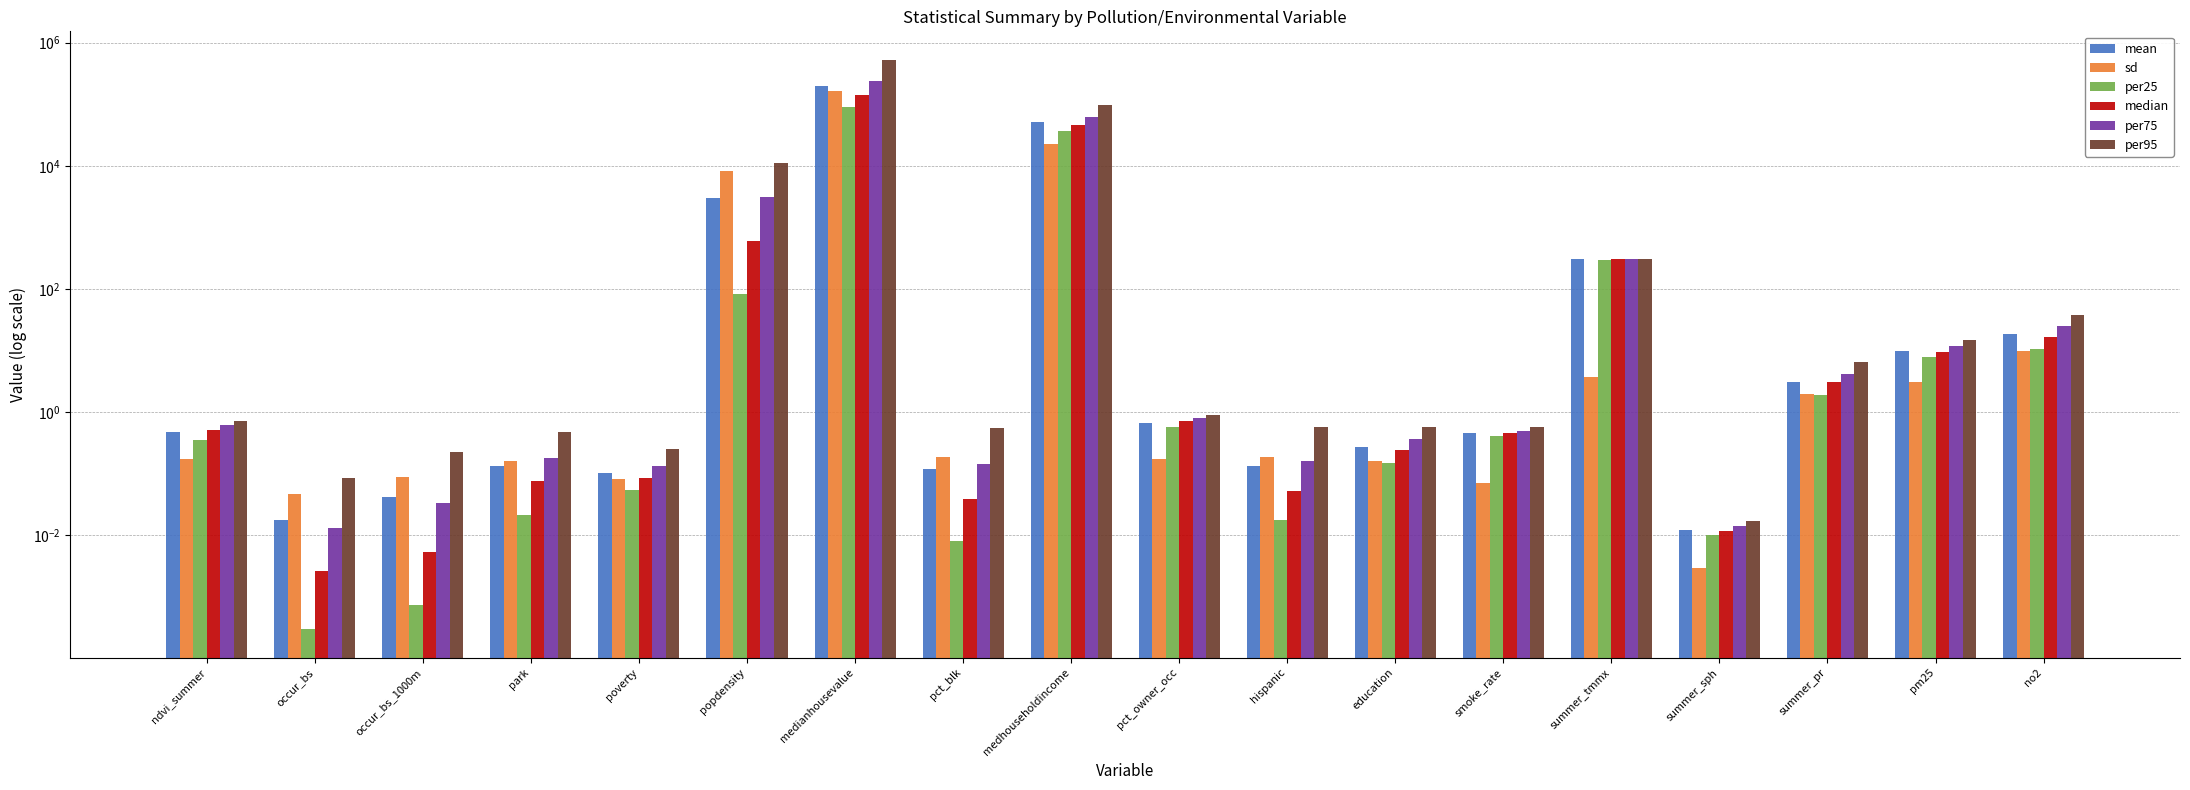

List the series in order of their peak value, lowest first.

per25, median, sd, mean, per75, per95